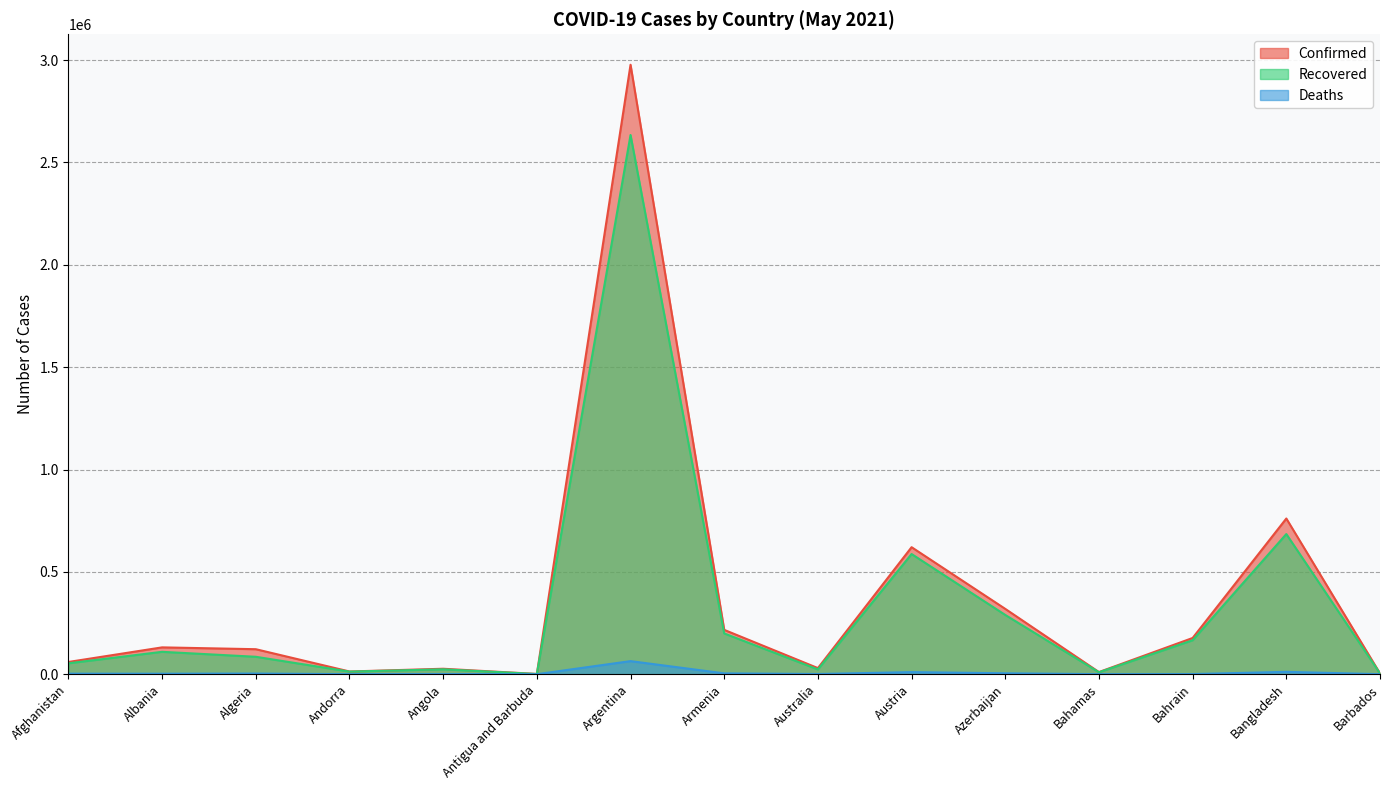

Reading left to right, transcribe all the data shown in this chart.

Confirmed: Afghanistan=59745	Albania=131085	Algeria=122108	Andorra=13232	Angola=26652	Antigua and Barbuda=1232	Argentina=2977363	Armenia=216596	Australia=29813	Austria=620485	Azerbaijan=319109	Bahamas=10453	Bahrain=176934	Bangladesh=760584	Barbados=3863
Recovered: Afghanistan=53272	Albania=109338	Algeria=85108	Andorra=12684	Angola=23876	Antigua and Barbuda=1014	Argentina=2634306	Armenia=199115	Australia=23298	Austria=587115	Azerbaijan=289460	Bahamas=9494	Bahrain=165928	Bangladesh=684671	Barbados=3783
Deaths: Afghanistan=2625	Albania=2394	Algeria=3253	Andorra=125	Angola=596	Antigua and Barbuda=32	Argentina=63865	Armenia=4128	Australia=910	Austria=10233	Azerbaijan=4517	Bahamas=199	Bahrain=646	Bangladesh=11510	Barbados=44